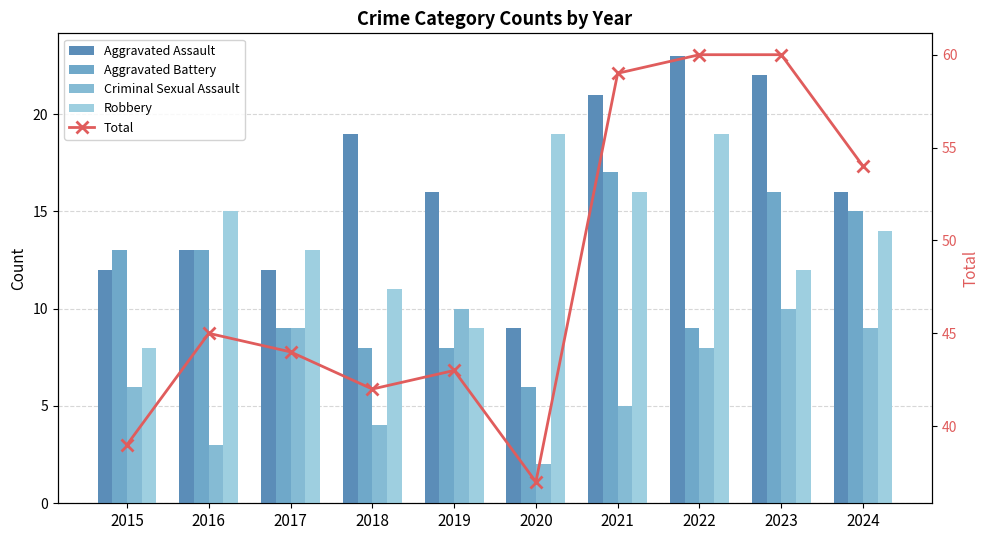

True or false: Robbery has a value of 19 at 2020.

True